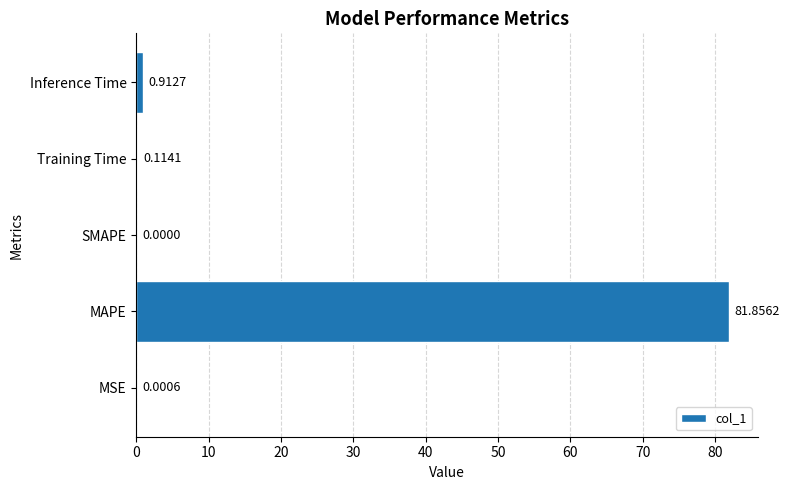

At which label is the value closest to 40?

Inference Time